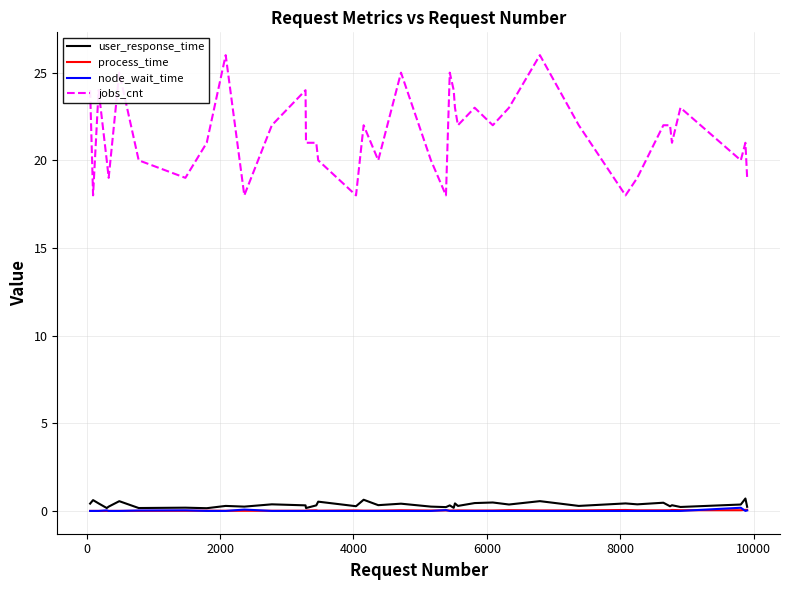

What is the greatest value displayed?

26.0